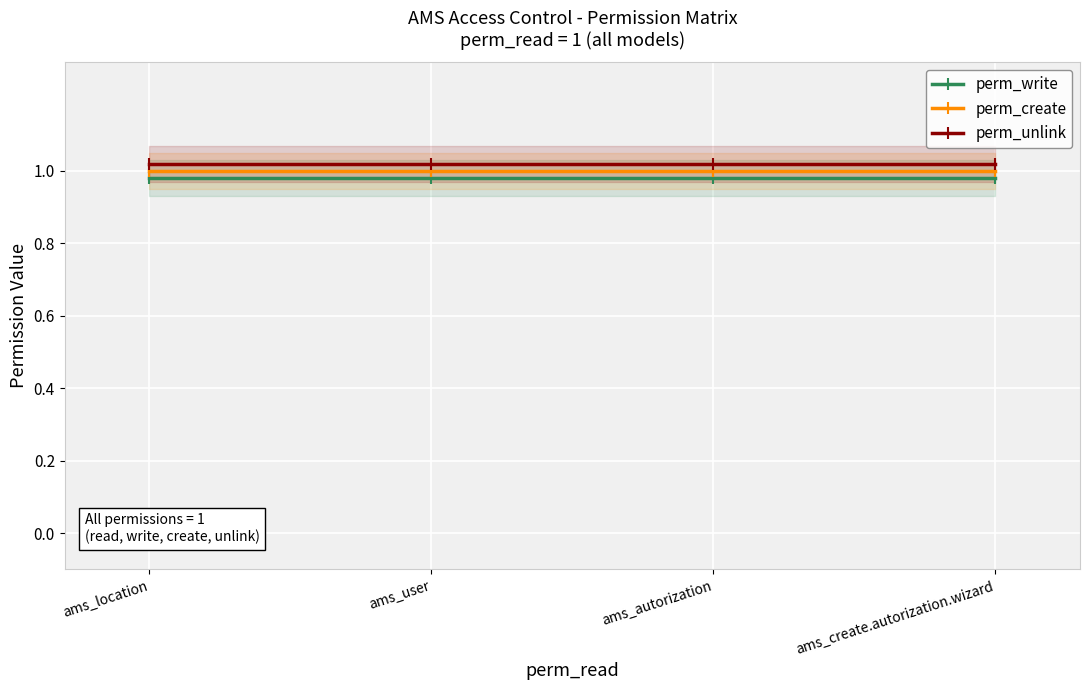

True or false: perm_unlink and perm_write intersect in this chart.

False